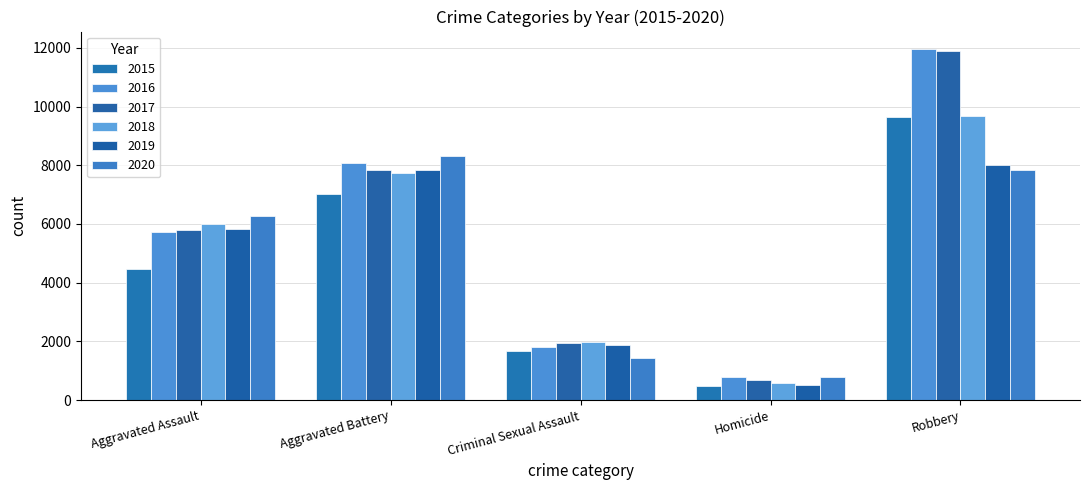

What are all the series names shown in the legend?

2015, 2016, 2017, 2018, 2019, 2020